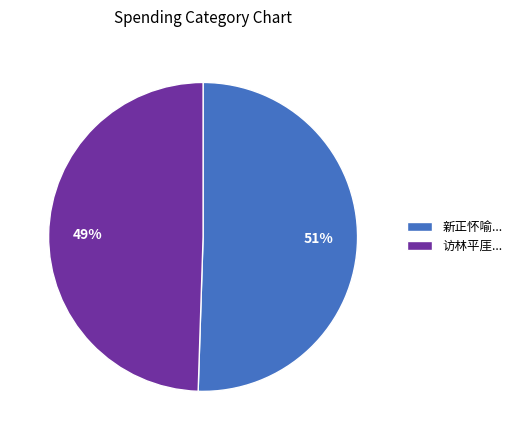

How many segments does this pie chart have?

2